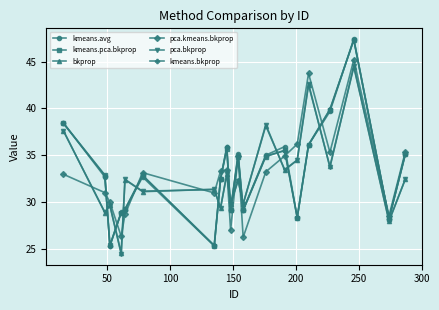

What is the value of the bkprop point at the 6th from the left?

31.1